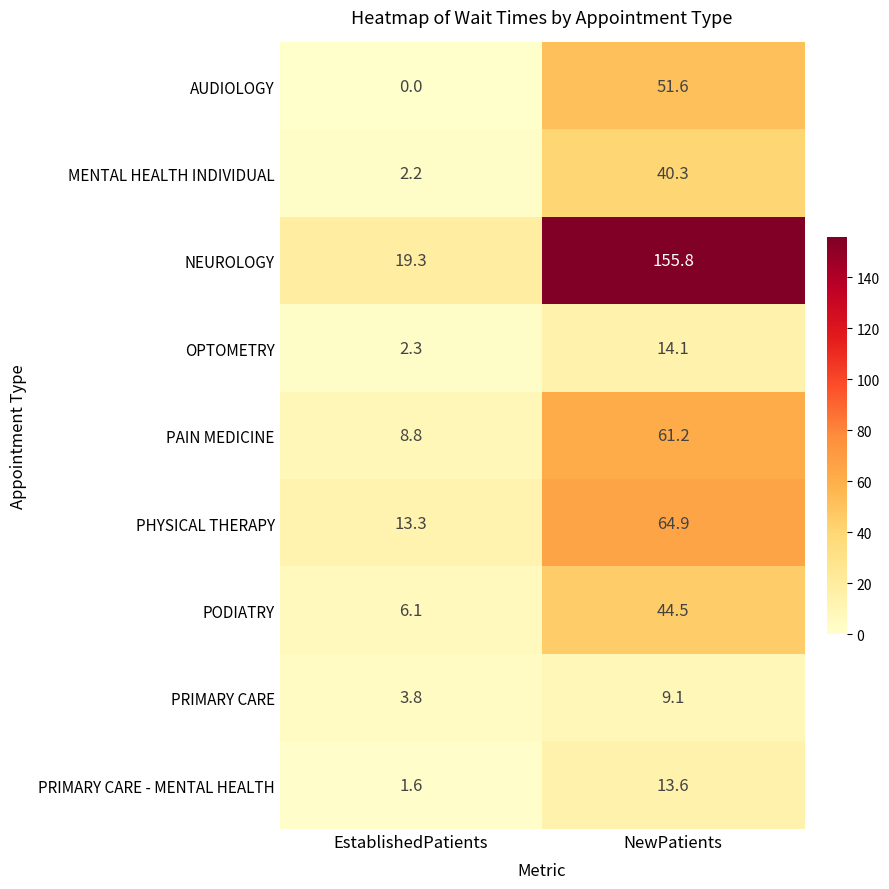

Which series has the widest spread of values?

NEUROLOGY